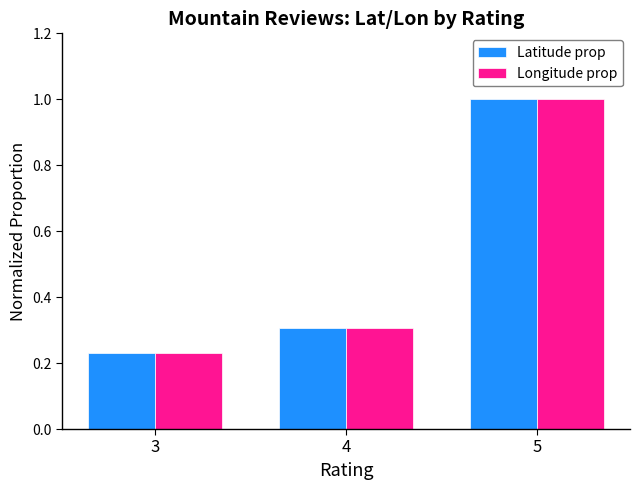

What is the value of the Latitude prop bar at the 3rd from the left?

1.0